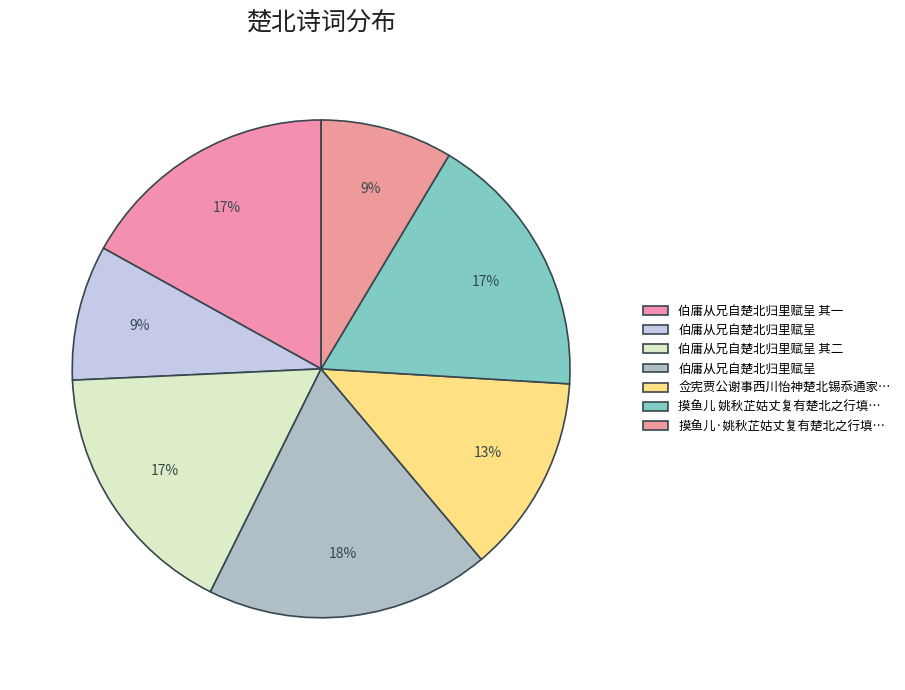

How many segments does this pie chart have?

7